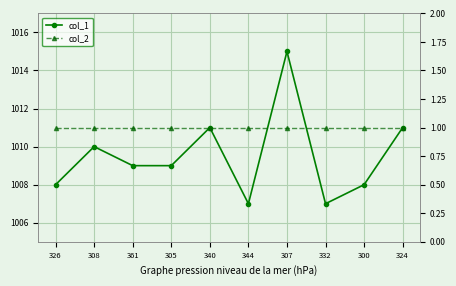

Where is col_1 nearest to the value 1011?

340